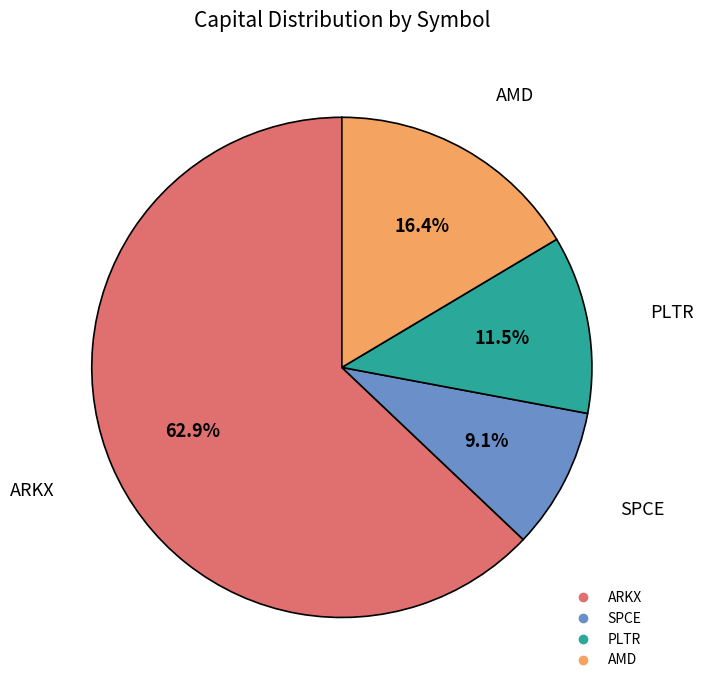

The PLTR slice represents 1% of the pie. True or false?

False